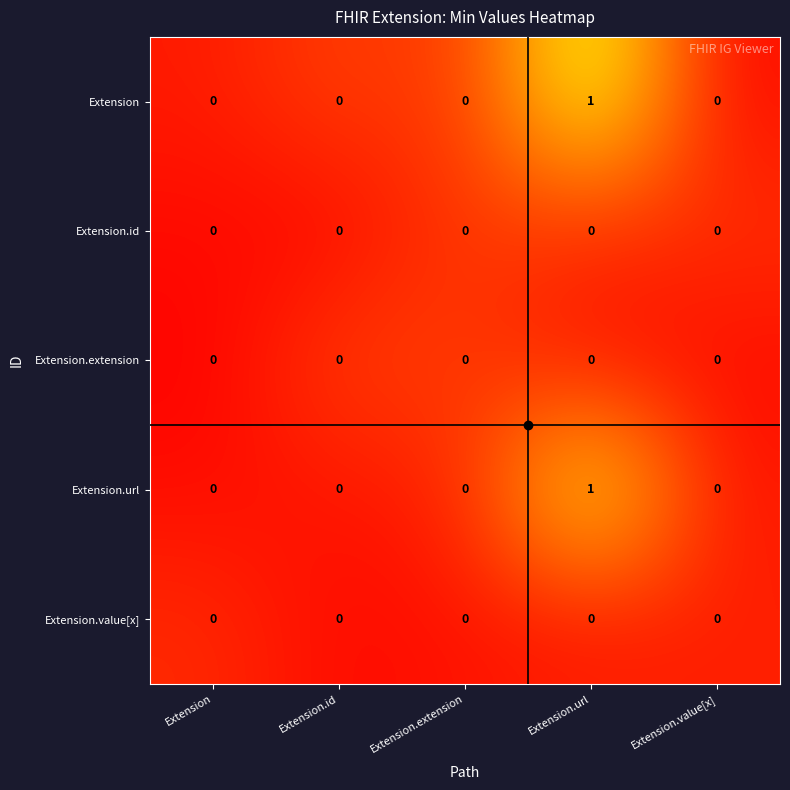

Which label corresponds to the largest value in the chart?

Extension.url